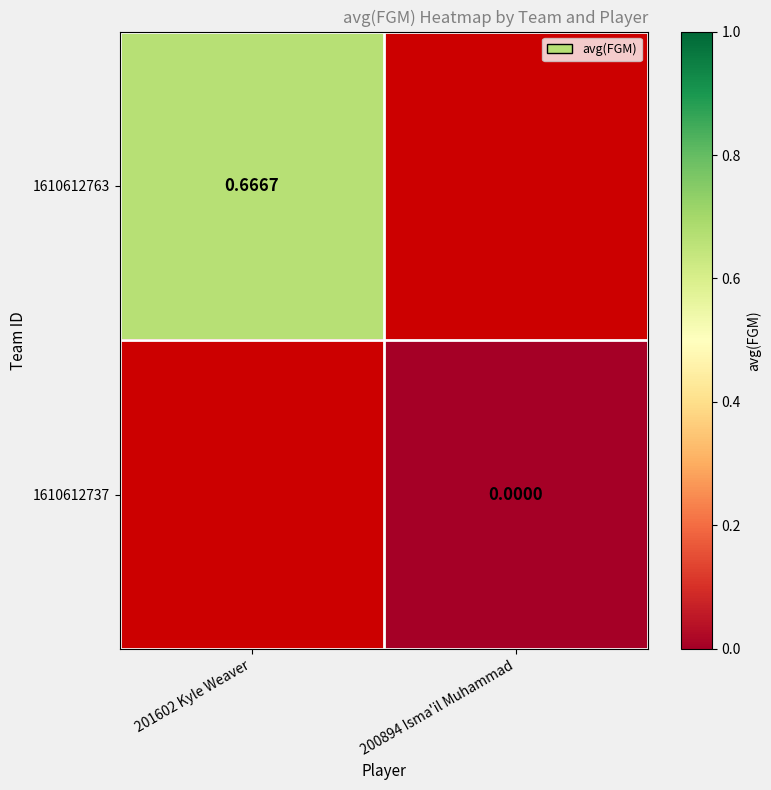

At how many categories does at least one series exceed 0?

1